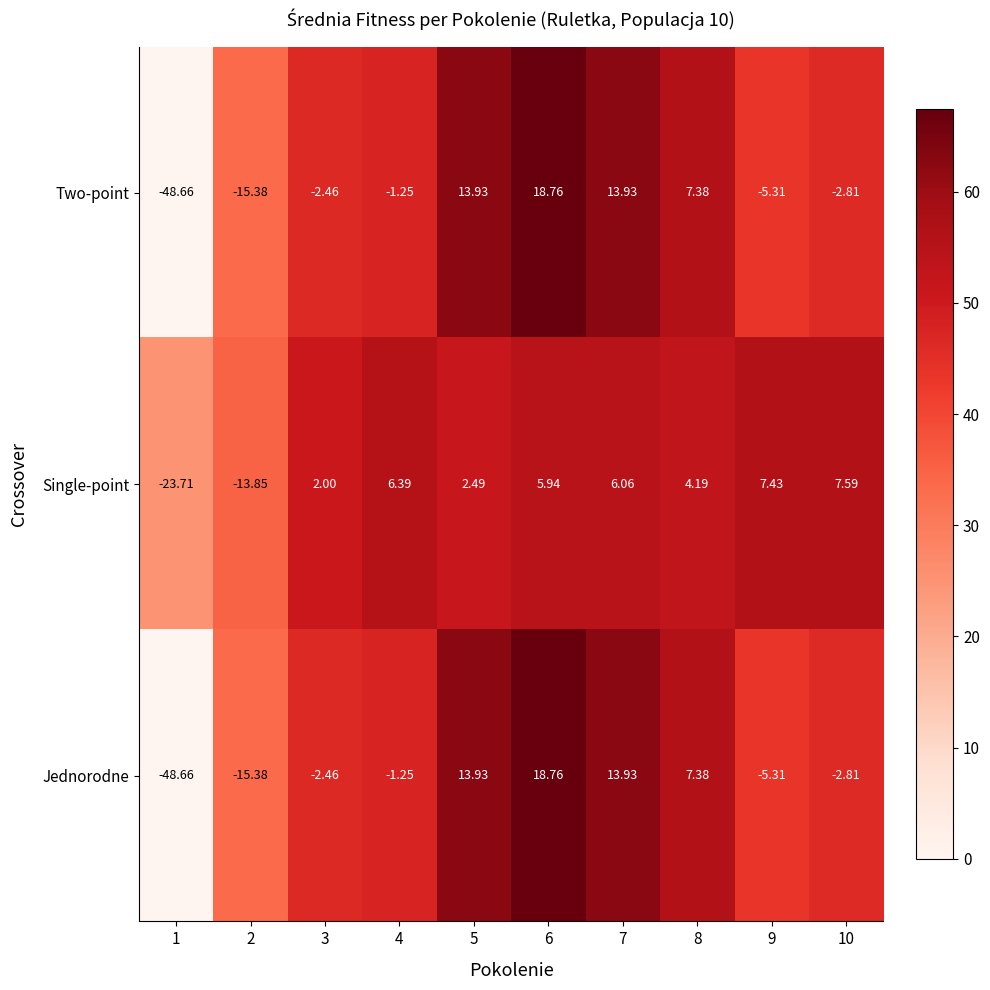

Is the value of Single-point at 9 greater than the value of Two-point at 4?

Yes